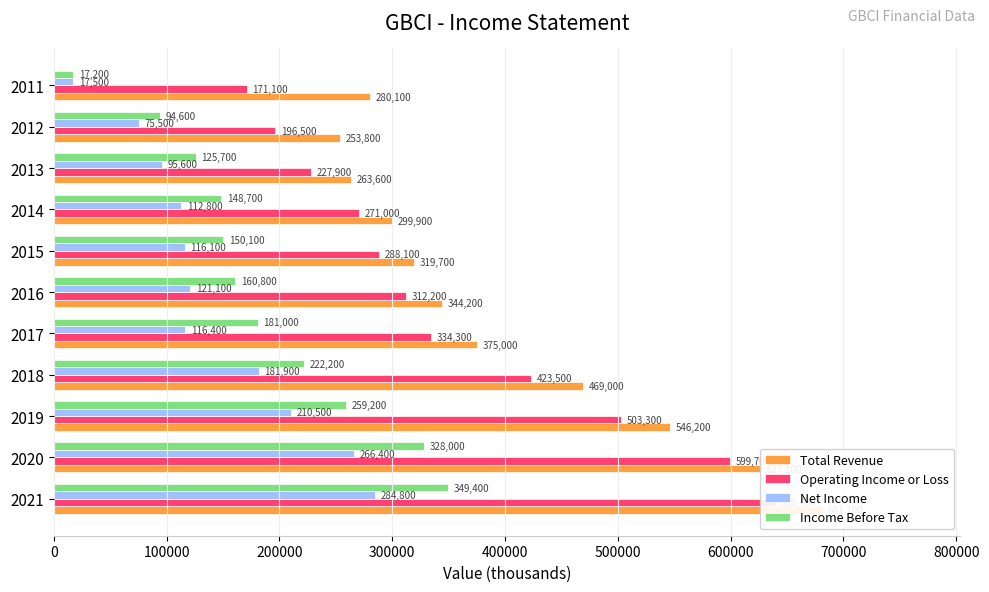

What is the difference between the highest and lowest values at 2016?

223100